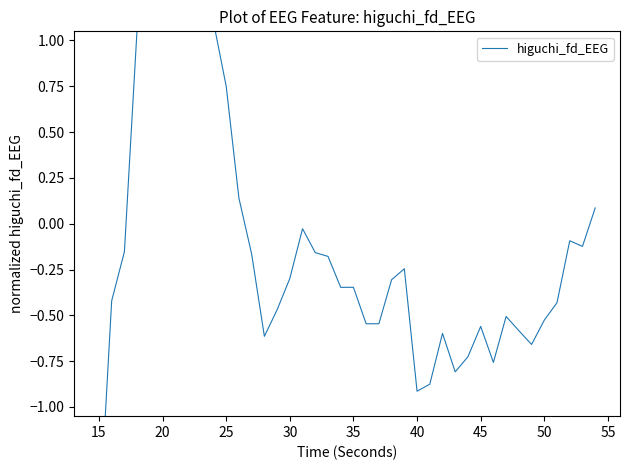

How many values are above zero?

10